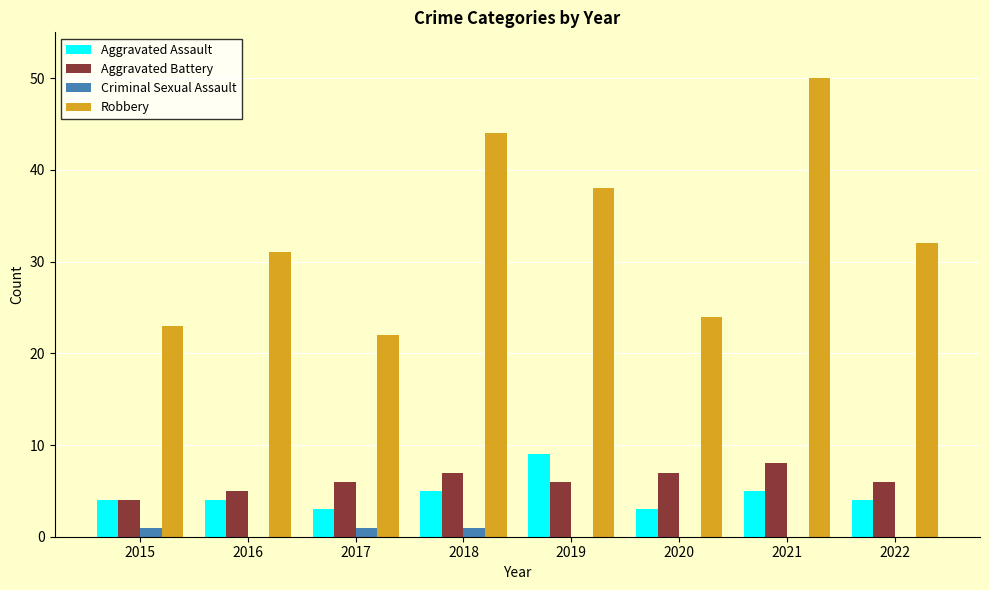

The Aggravated Assault series shows 4 at 2015. True or false?

True